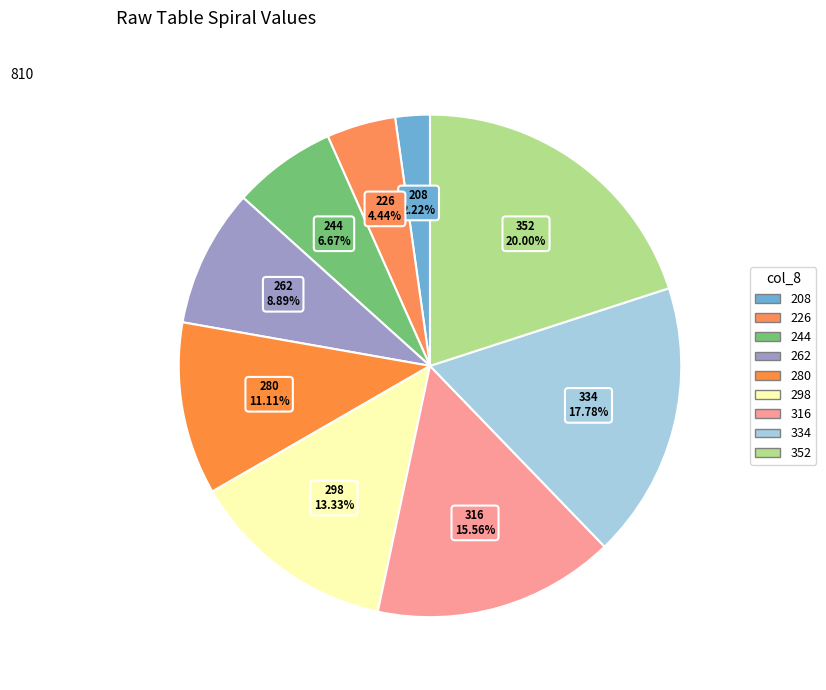

To the nearest percent, what is the combined percentage of 280 and 352?

31%